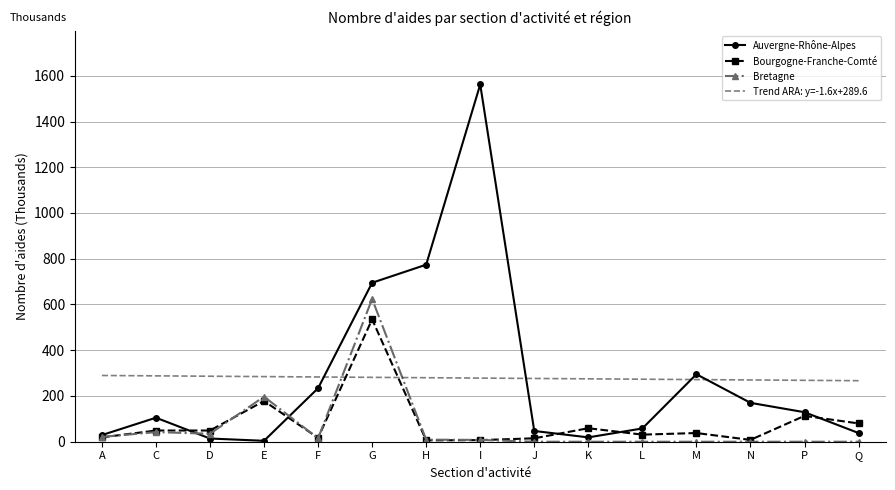

What is the sum of all Auvergne-Rhône-Alpes values?

4173.0